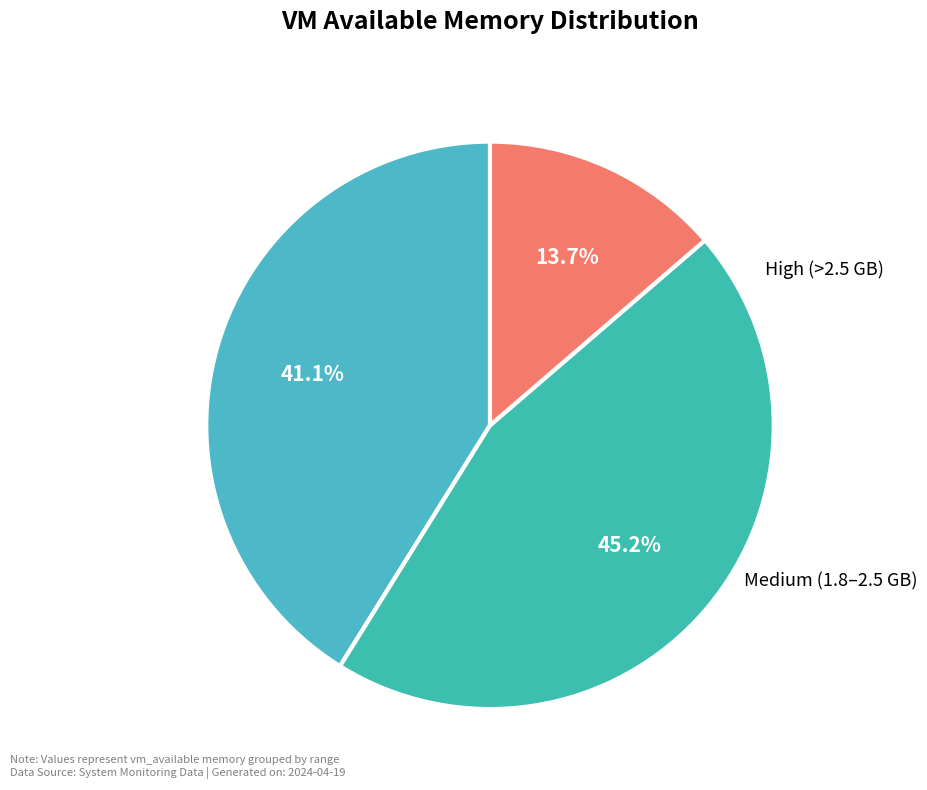

Count the number of slices in the pie.

3